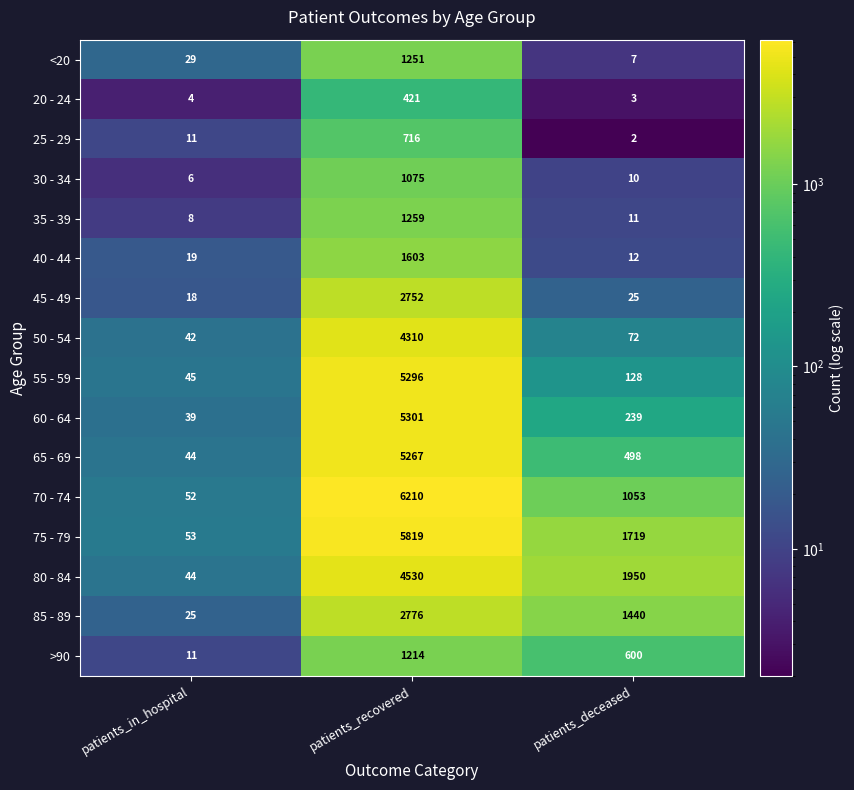

The 70 - 74 series shows 1053 at patients_deceased. True or false?

True